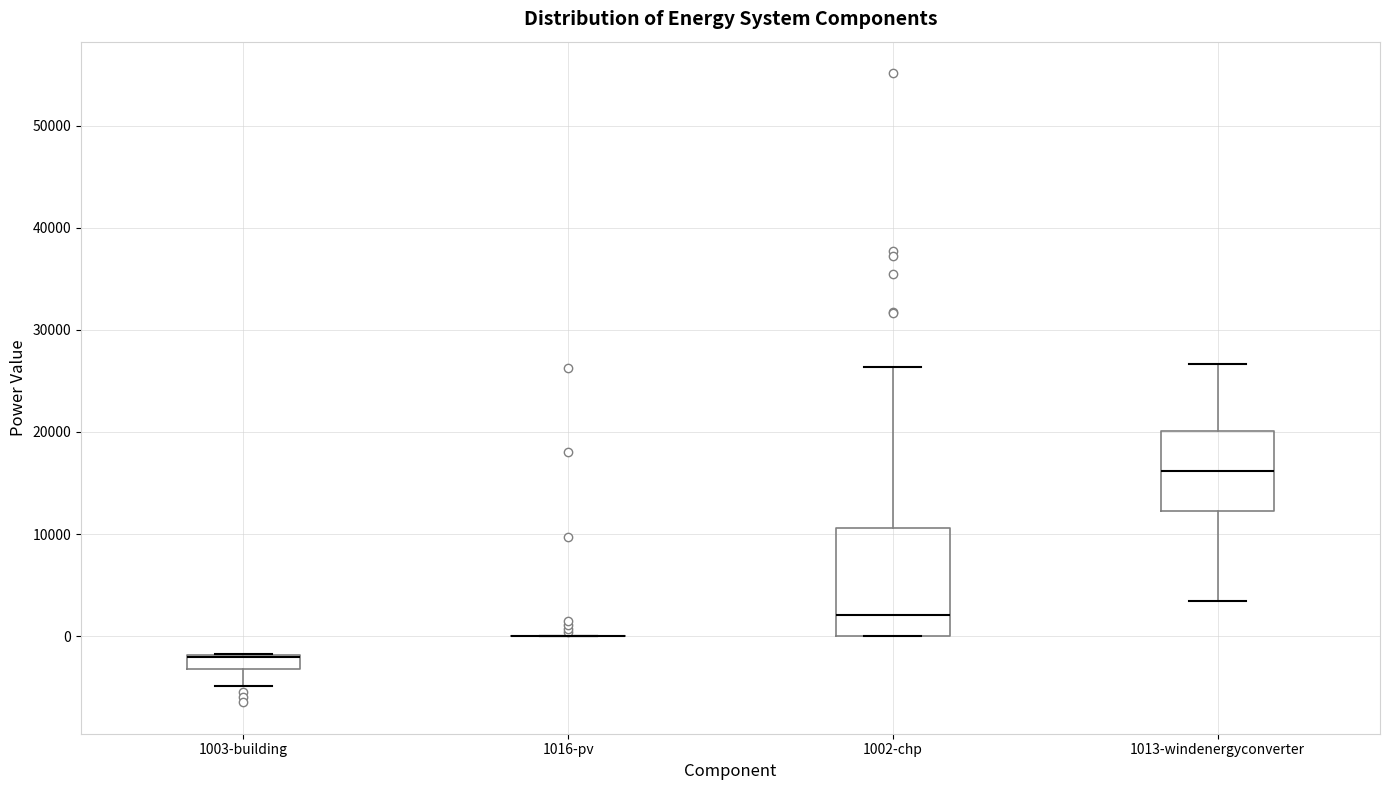

Where does the lower whisker of the box for 1013-windenergyconverter end on the y-axis? The values are not printed on the chart, so give them approximately, as read against the axis.

3000